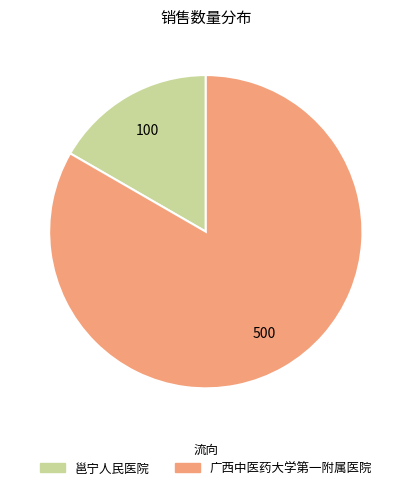

Combined, do 广西中医药大学第一附属医院 and 邕宁人民医院 account for over 50%?

Yes